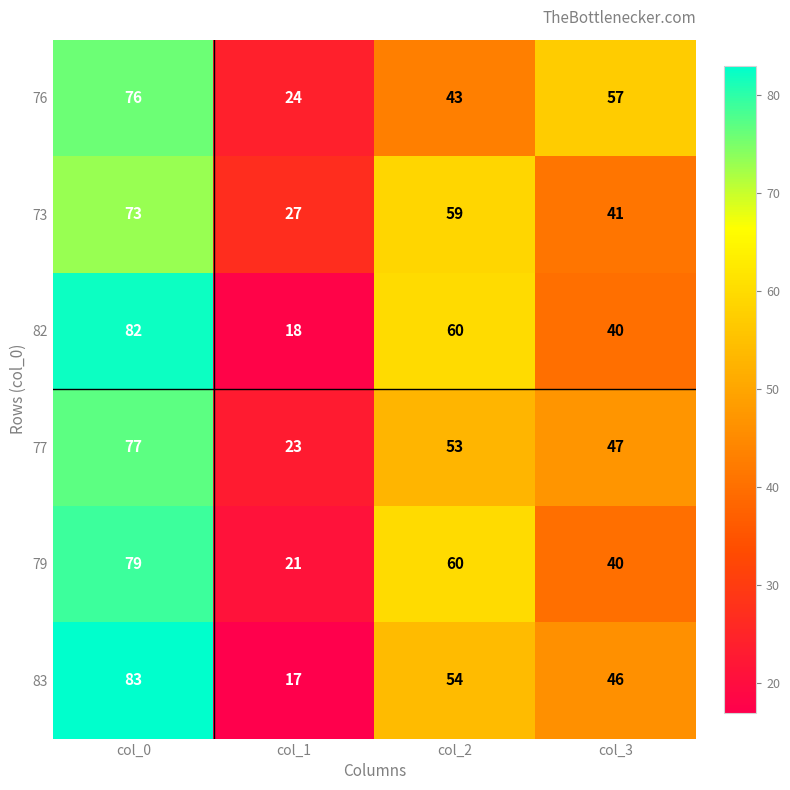

What is the minimum value for 79?

21